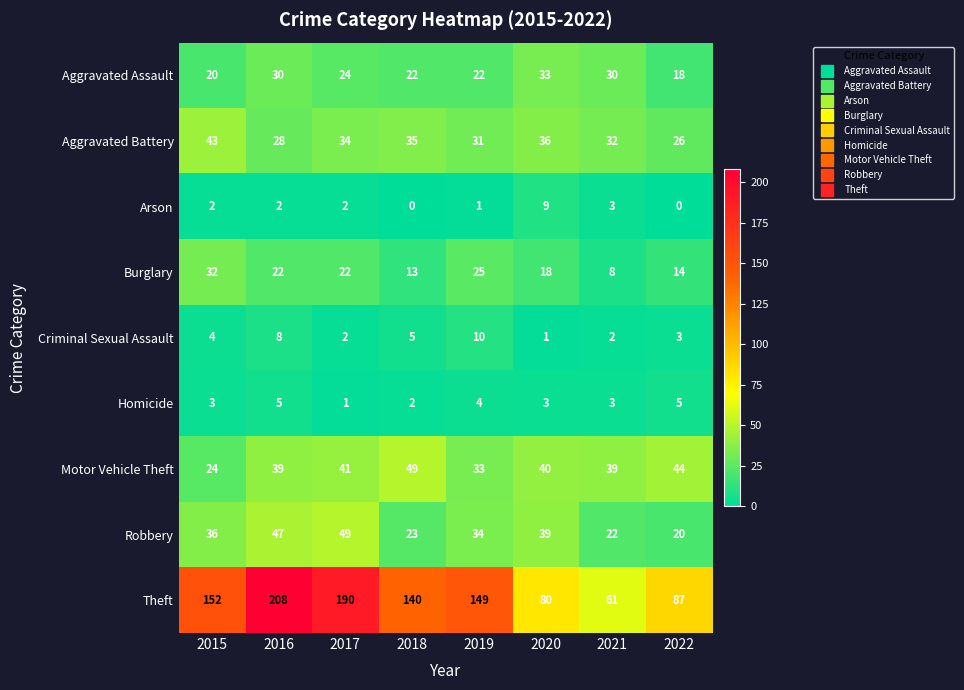

At which category is the sum across all series the highest?

2016